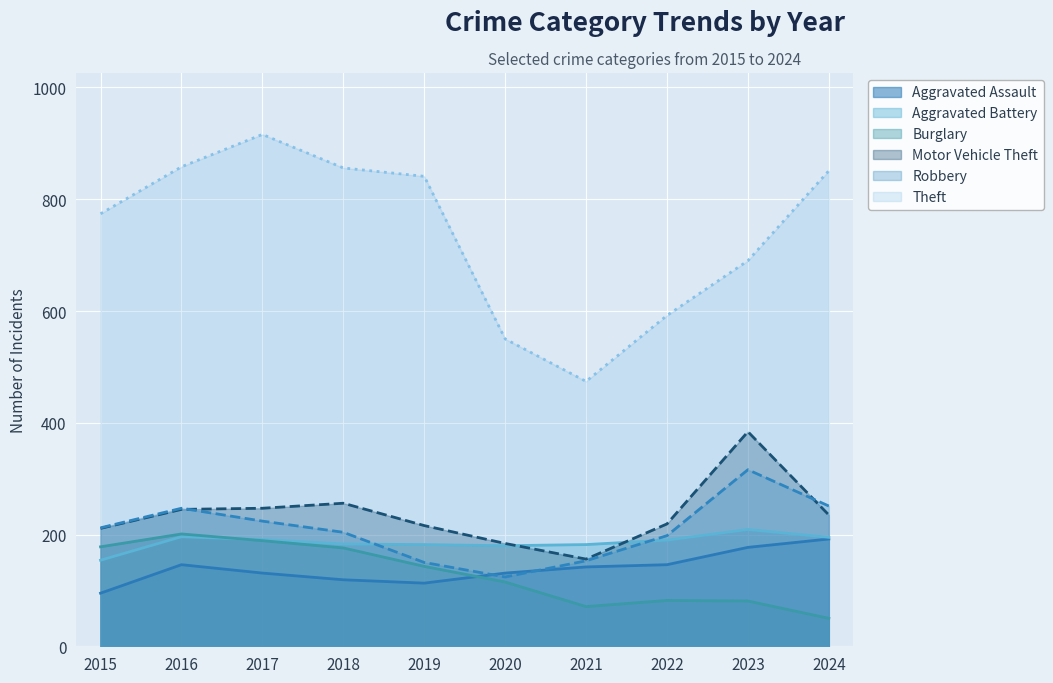

How many lines are shown in the chart?

6